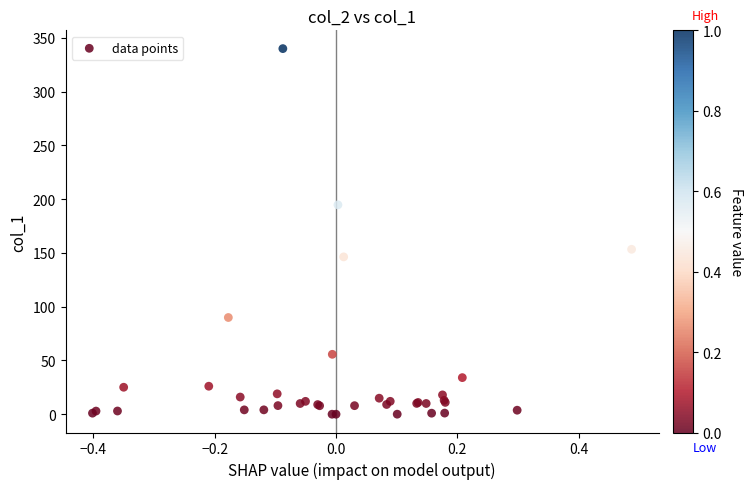

What Y value in the scatter plot is closest to 170?

153.4